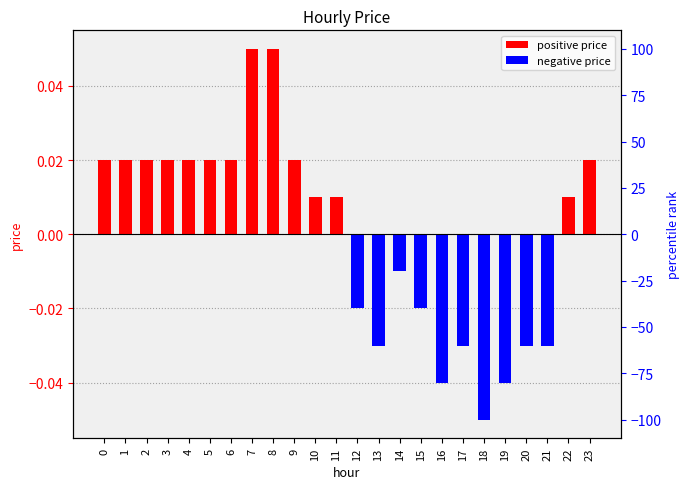

Reading right to left, what are all the values shown in this chart?

23=0.0	22=0.0	21=-0.0	20=-0.0	19=-0.0	18=-0.1	17=-0.0	16=-0.0	15=-0.0	14=-0.0	13=-0.0	12=-0.0	11=0.0	10=0.0	9=0.0	8=0.1	7=0.1	6=0.0	5=0.0	4=0.0	3=0.0	2=0.0	1=0.0	0=0.0